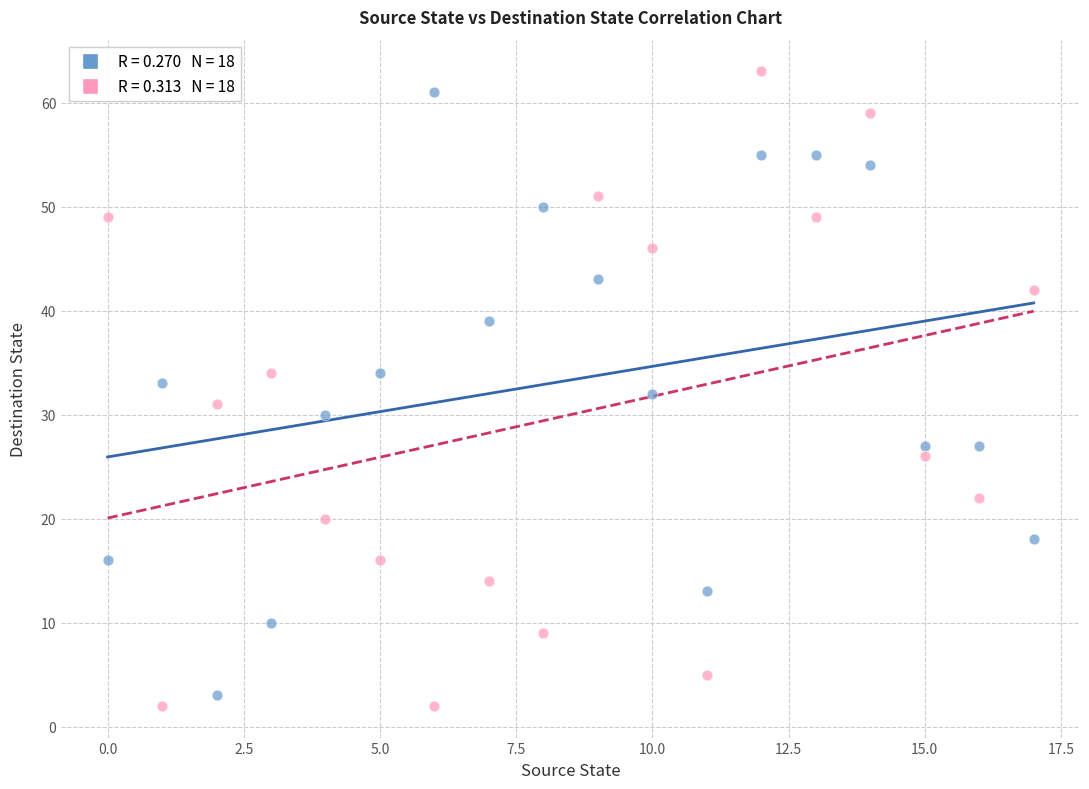

Across all data points, what is the range of Y values (max minus min)?

61